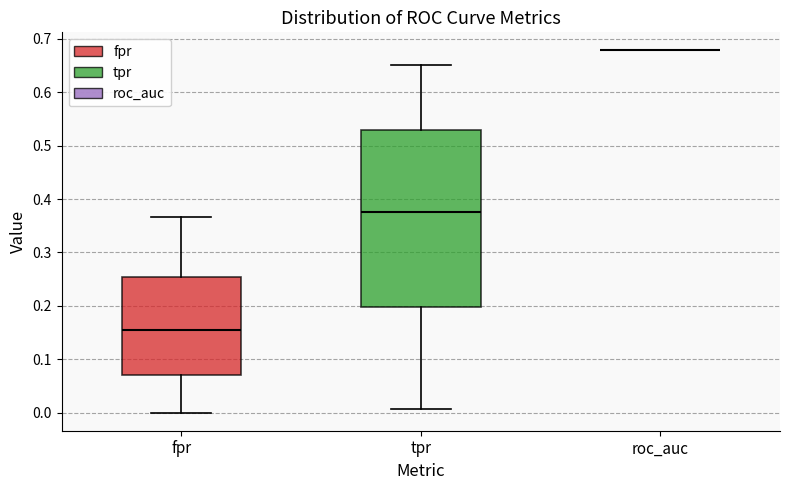

Reading left to right, read every box against the y-axis: the position of its median line, the range the box covers, and the ends of its whiskers. The values are not printed on the chart, so give them approximately, as read against the axis.

fpr: median 0.15, box 0.07 to 0.25, whiskers 0.00 to 0.37
tpr: median 0.38, box 0.20 to 0.53, whiskers 0.01 to 0.65
roc_auc: box collapsed to a line at 0.68, whiskers 0.68 to 0.68